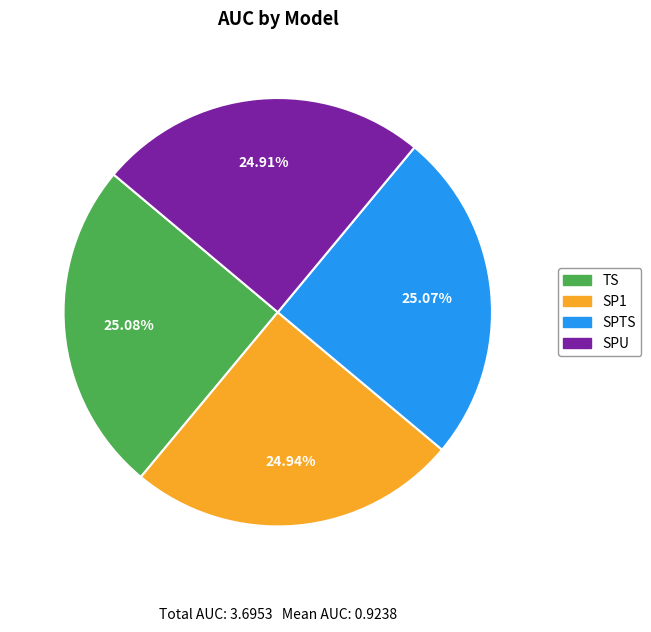

How many segments does this pie chart have?

4